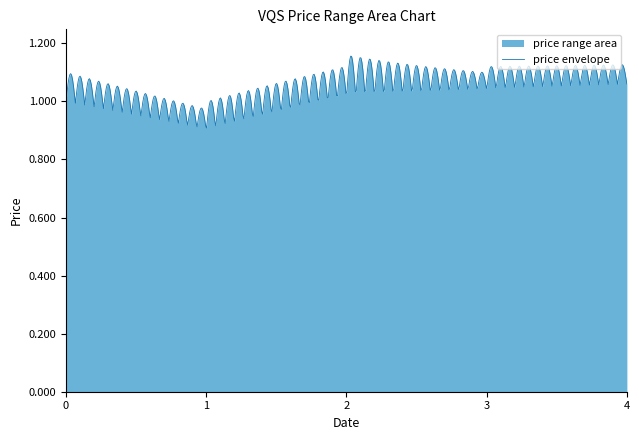

What is the average value of the low series?

1.0